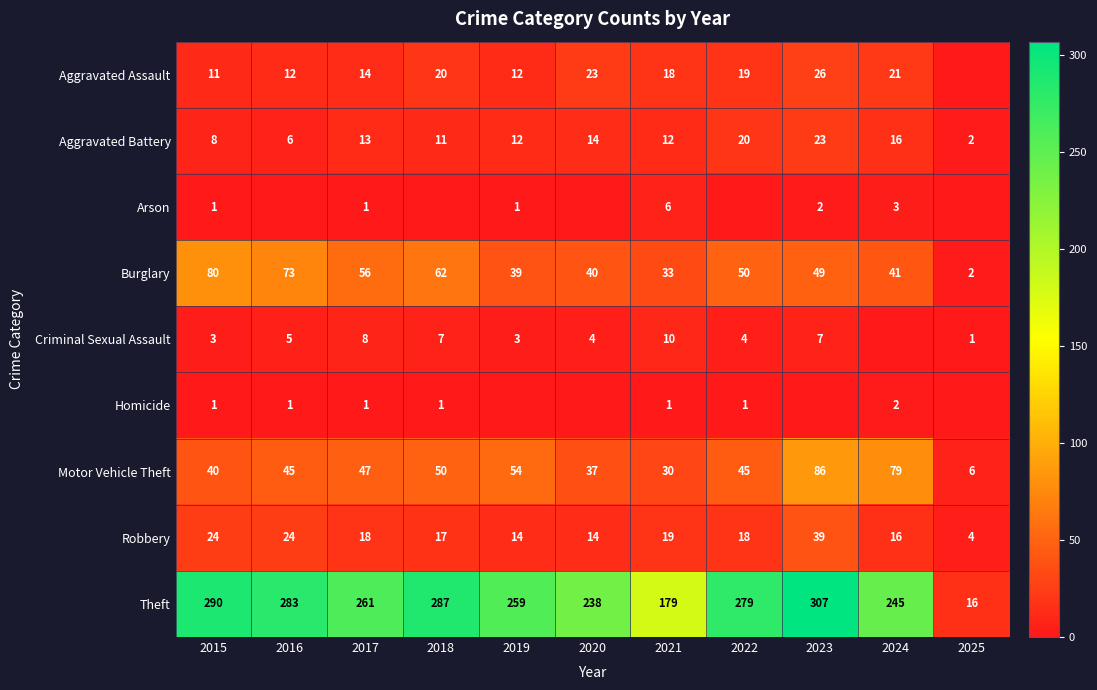

What is the minimum value for Theft?

16